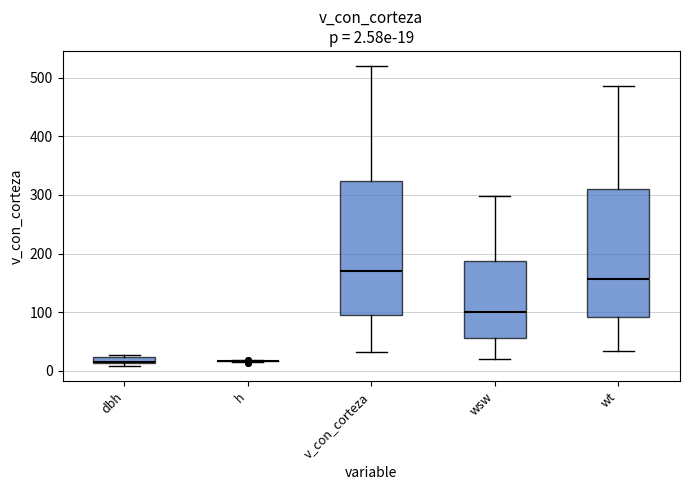

Comparing the boxes themselves (not the whiskers), which one is the tallest?

v_con_corteza